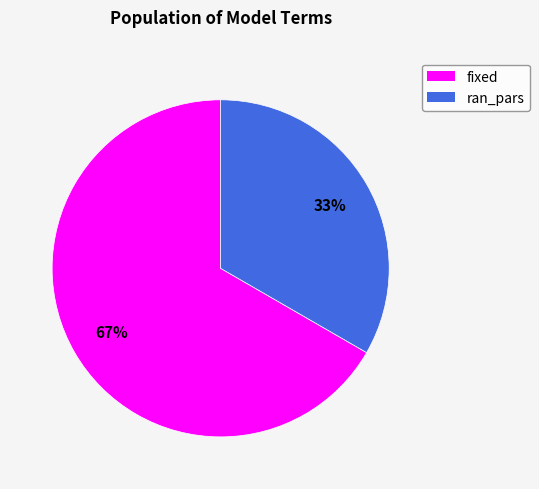

Count the number of slices in the pie.

2